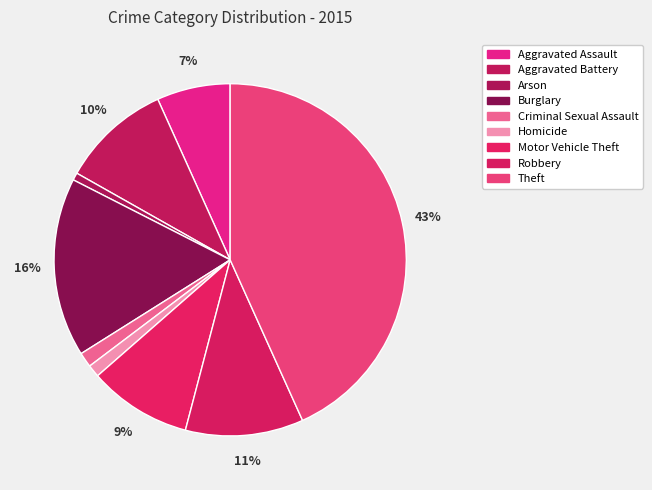

Count the number of slices in the pie.

9